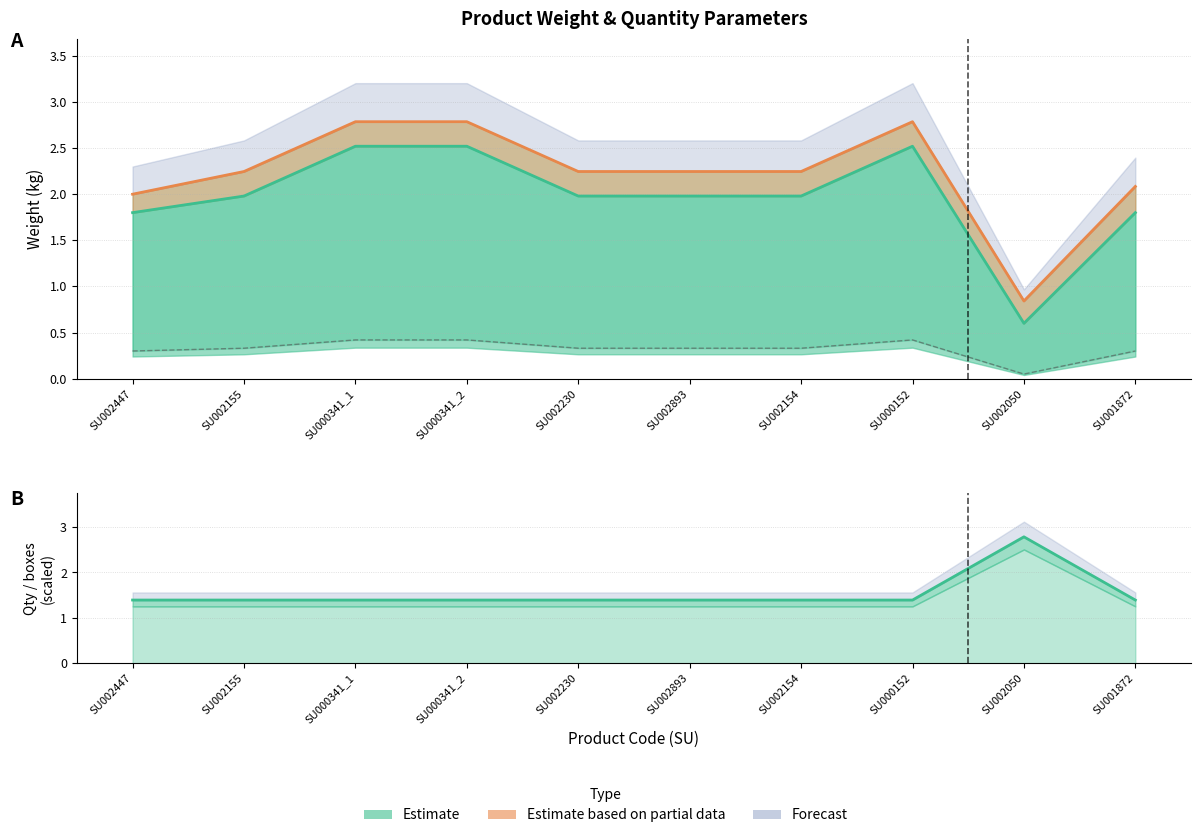

What is the minimum value for Вес нетто штуки, кг?

0.1